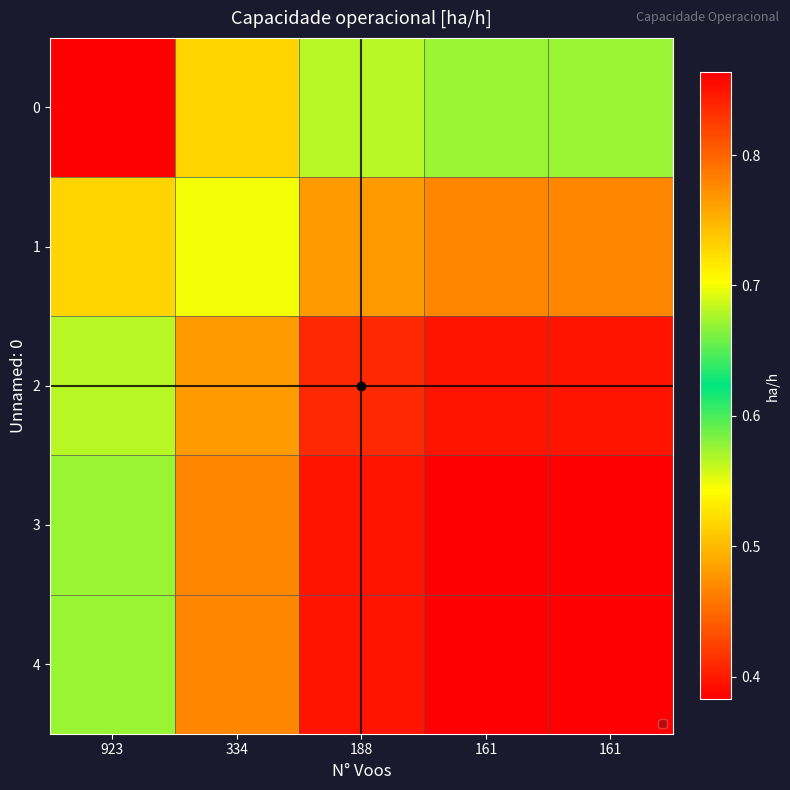

What is the maximum value shown in the chart?

0.9